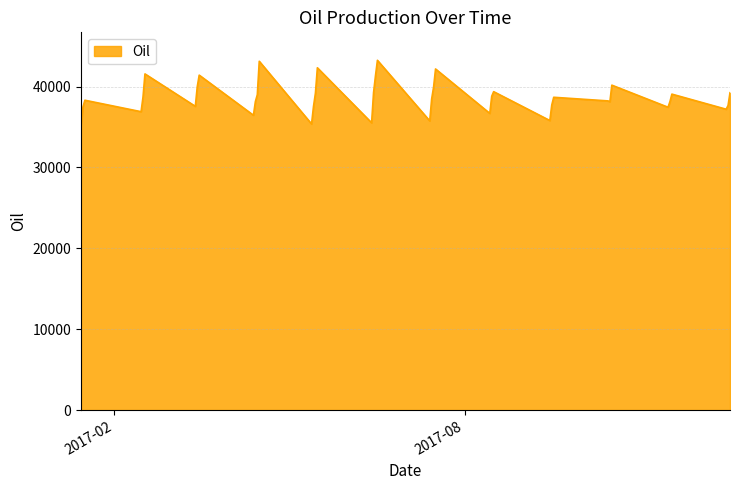

What is the smallest value displayed?

35256.8